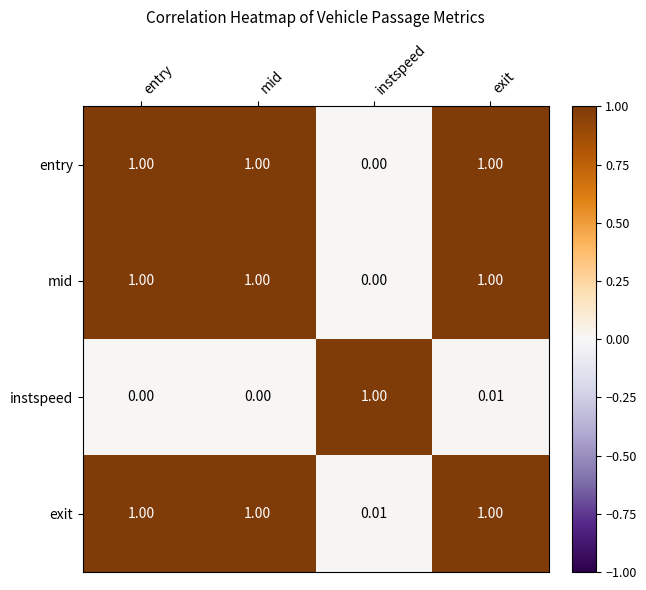

Where is mid nearest to the value 0?

instspeed